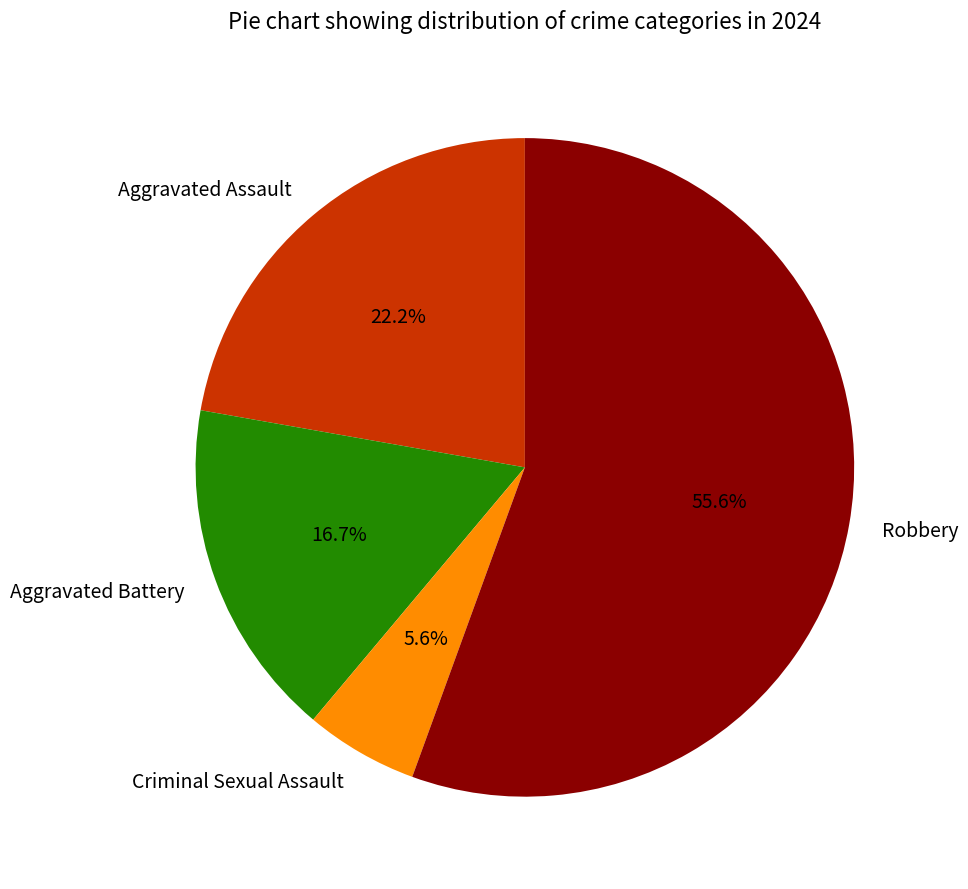

Between Robbery and Aggravated Battery, which is larger?

Robbery